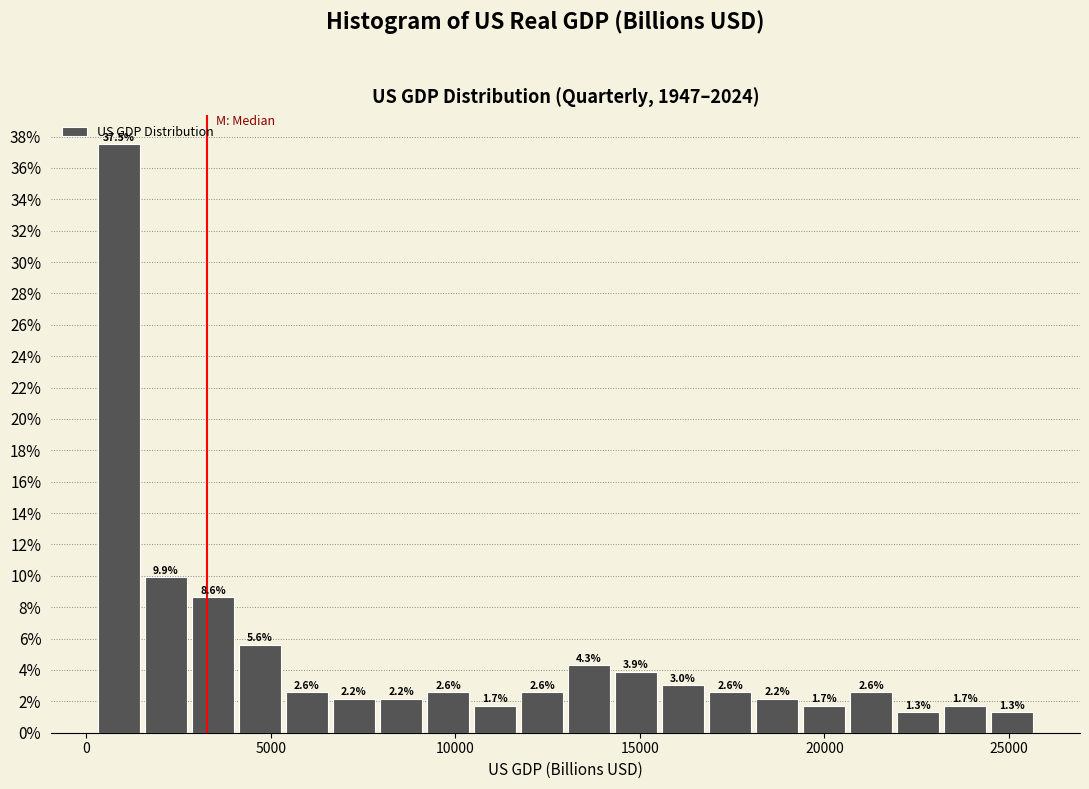

Read against the x-axis, roughly where is the centre of the tallest bar?

1000